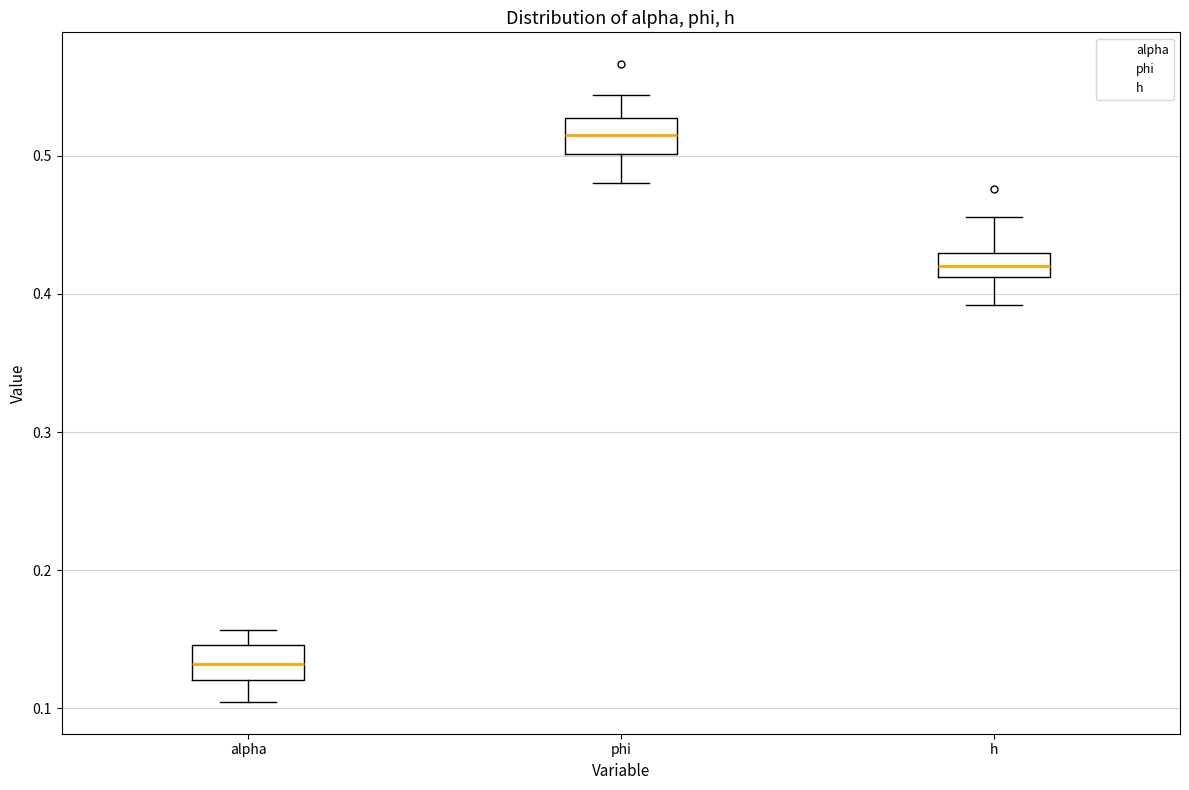

Reading left to right, transcribe this box plot: for each box, give where its median line is, the range the box spans, and where its two whiskers end, as read against the y-axis. The values are not printed on the chart, so give them approximately, as read against the axis.

alpha: median 0.13, box 0.12 to 0.15, whiskers 0.10 to 0.16
phi: median 0.51, box 0.50 to 0.53, whiskers 0.48 to 0.54
h: median 0.42, box 0.41 to 0.43, whiskers 0.39 to 0.46